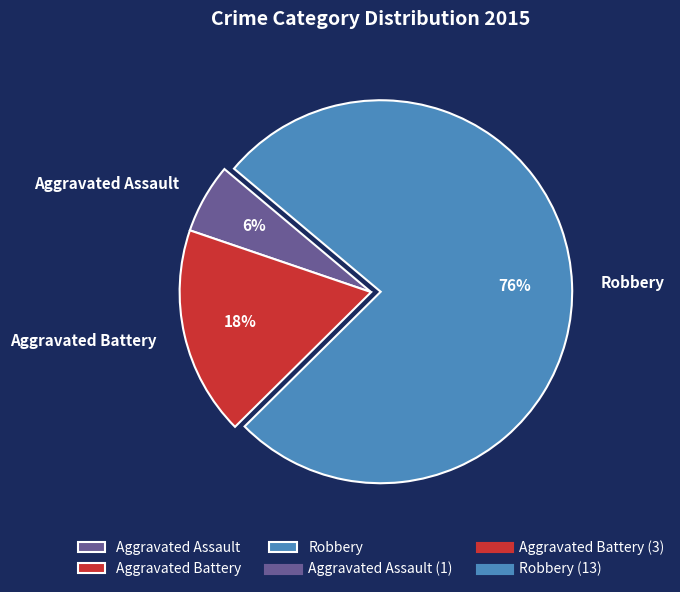

Is there a majority slice in this chart?

Yes